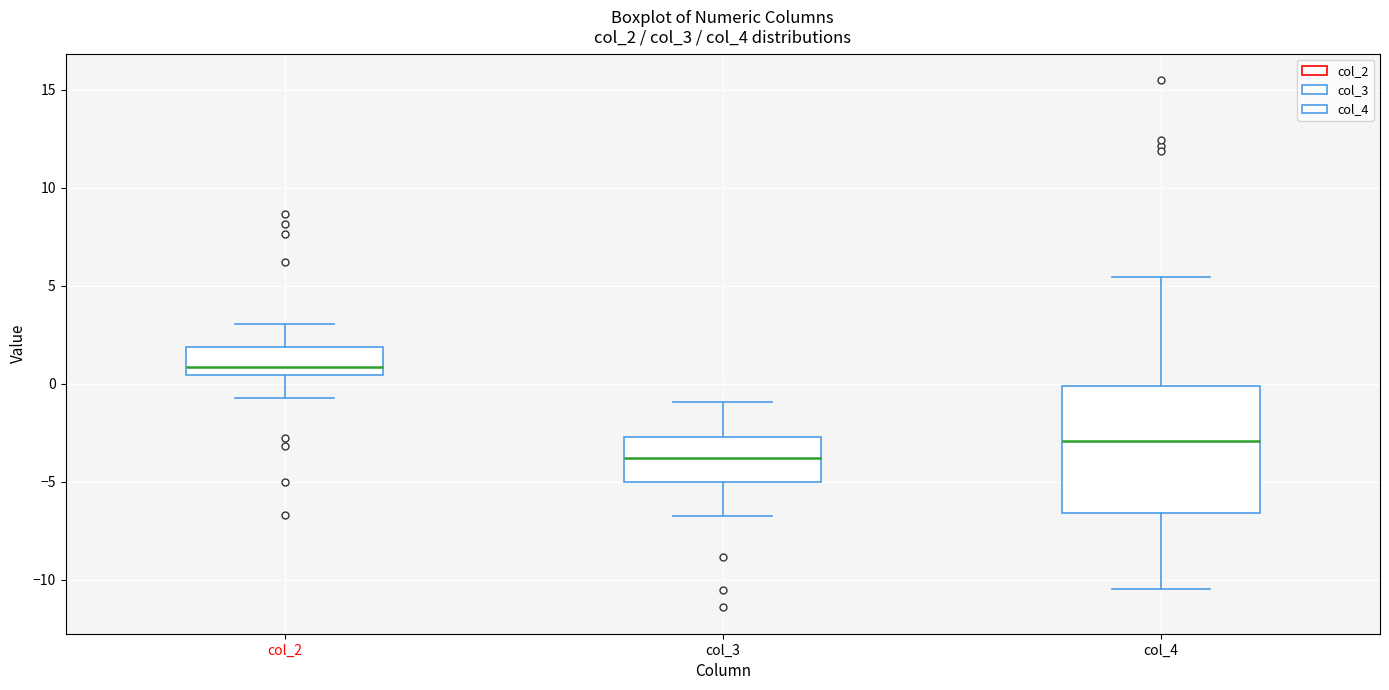

Reading left to right, transcribe this box plot: for each box, give where its median line is, the range the box spans, and where its two whiskers end, as read against the y-axis. The values are not printed on the chart, so give them approximately, as read against the axis.

col_2: median 1.0, box 0.5 to 2.0, whiskers -0.5 to 3.0
col_3: median -4.0, box -5.0 to -2.5, whiskers -6.5 to -1.0
col_4: median -3.0, box -6.5 to 0.0, whiskers -10.5 to 5.5